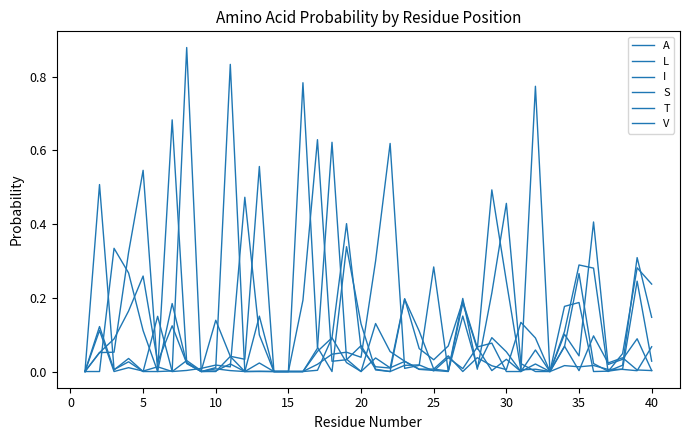

How many lines are shown in the chart?

6